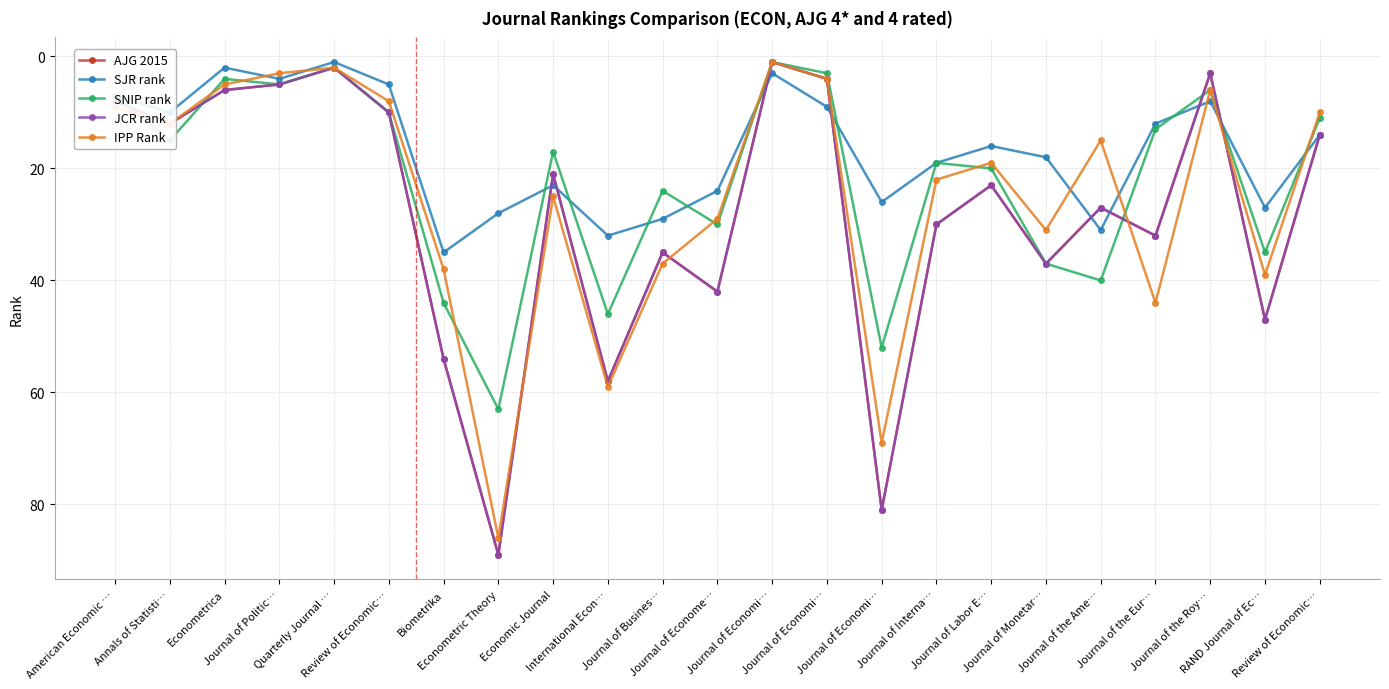

Is this an area chart (filled region under the line)?

No